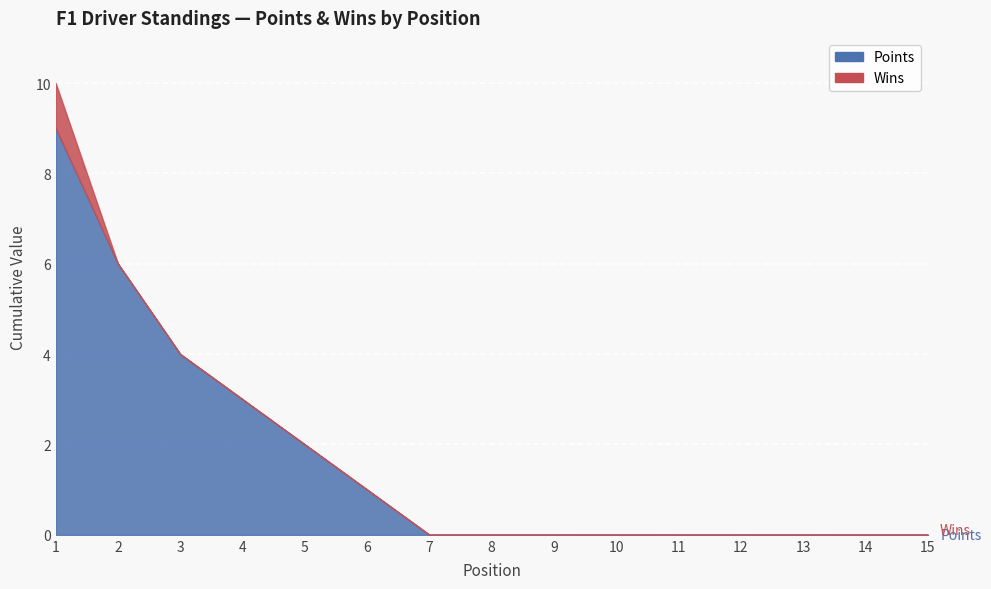

Count the number of categories in the chart.

15